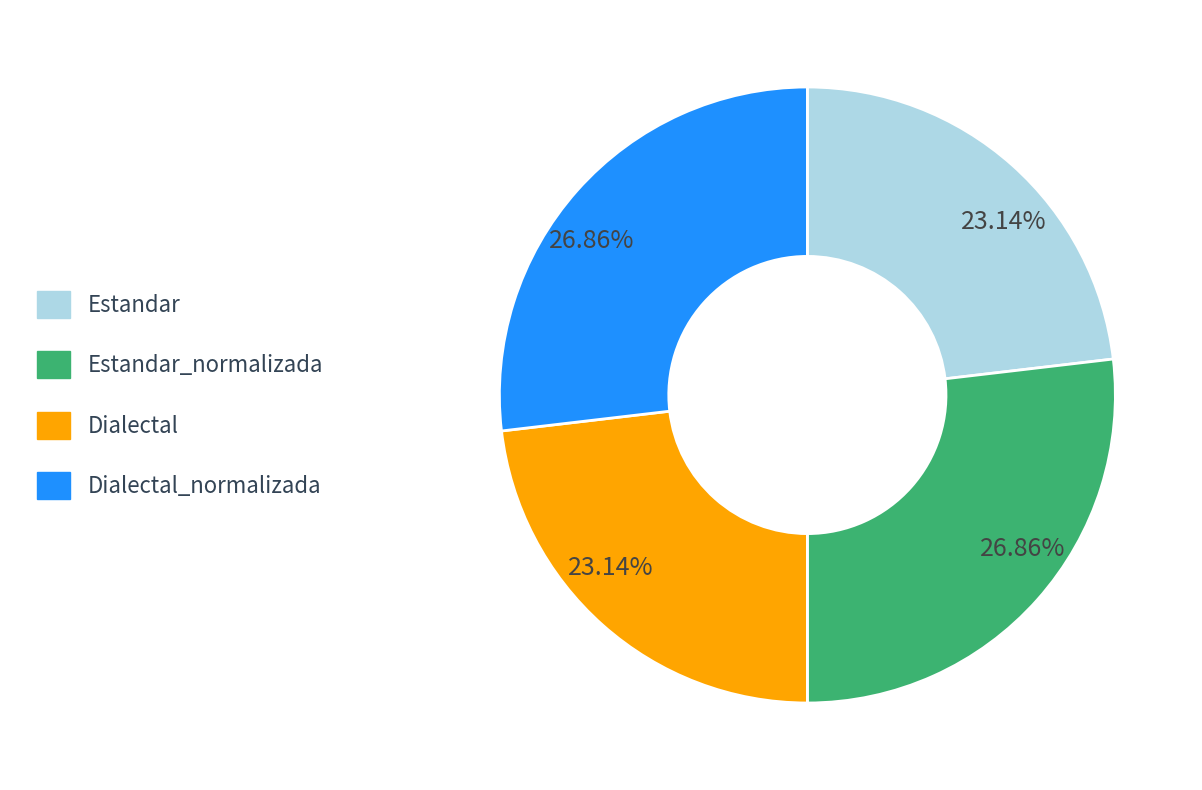

How many slices are in this pie chart?

4